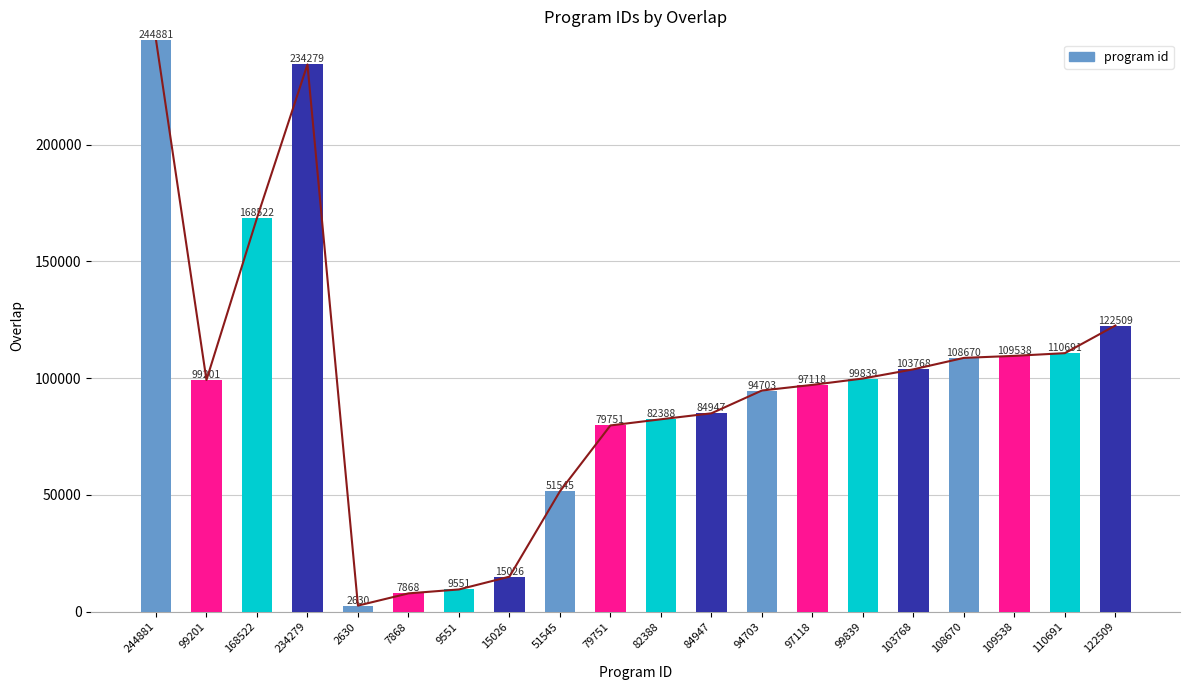

What is the change in value from 9551 to 94703?

+85152